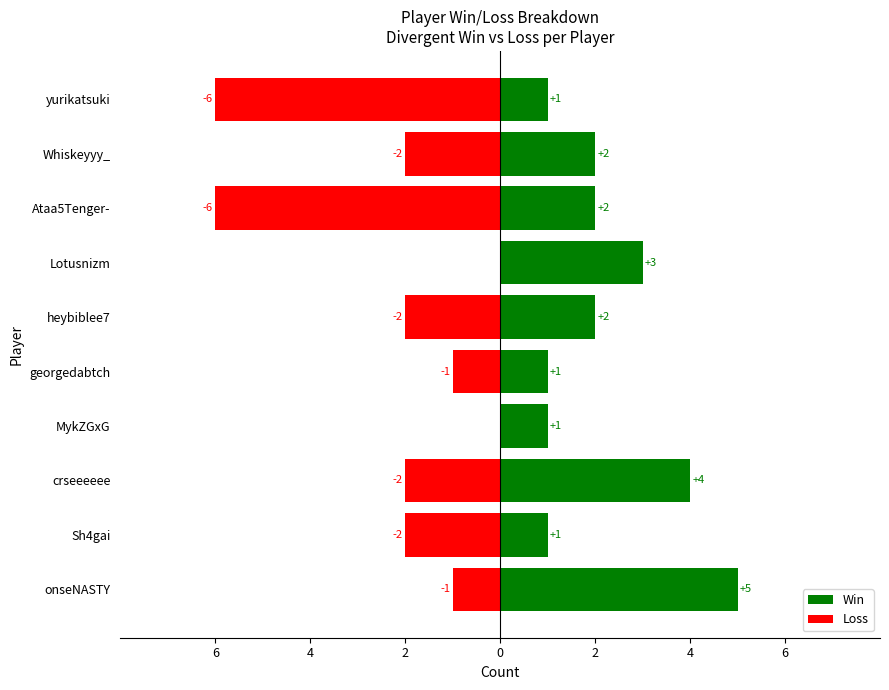

Rank the series by their maximum value, from lowest to highest.

Loss, Win